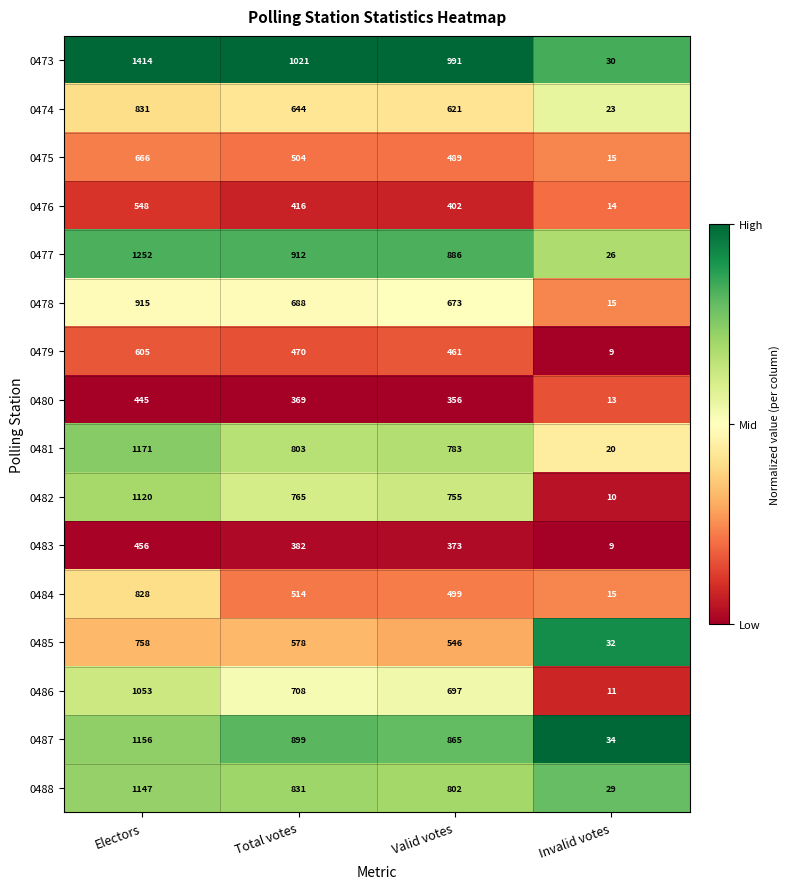

Which series has the largest total across all categories?

0473